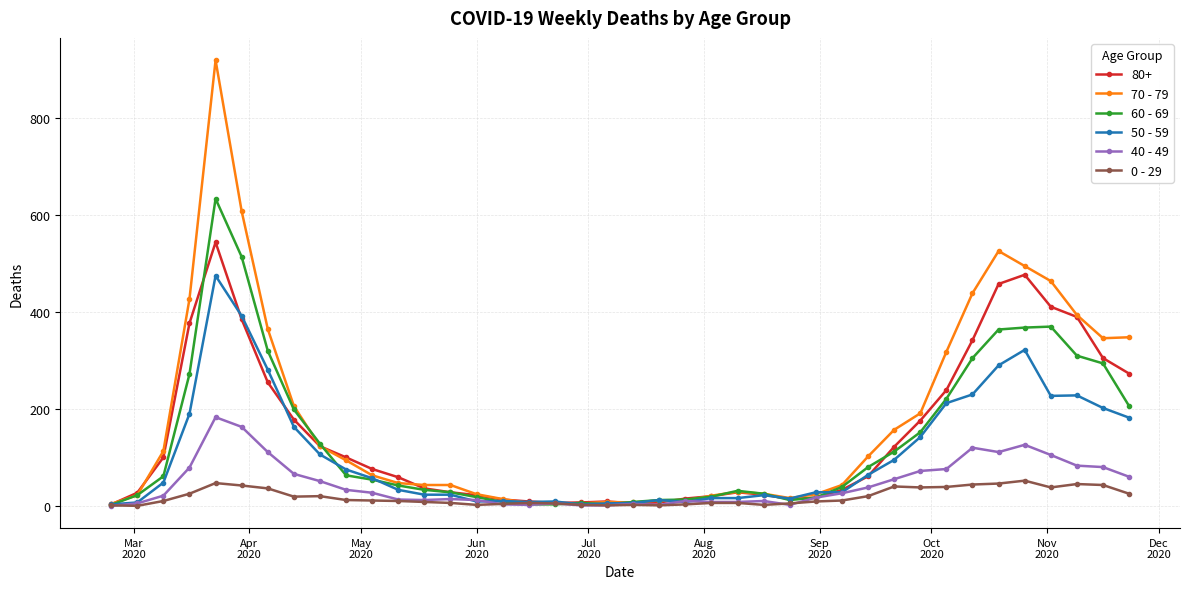

Which series has the largest range (max minus min)?

70 - 79